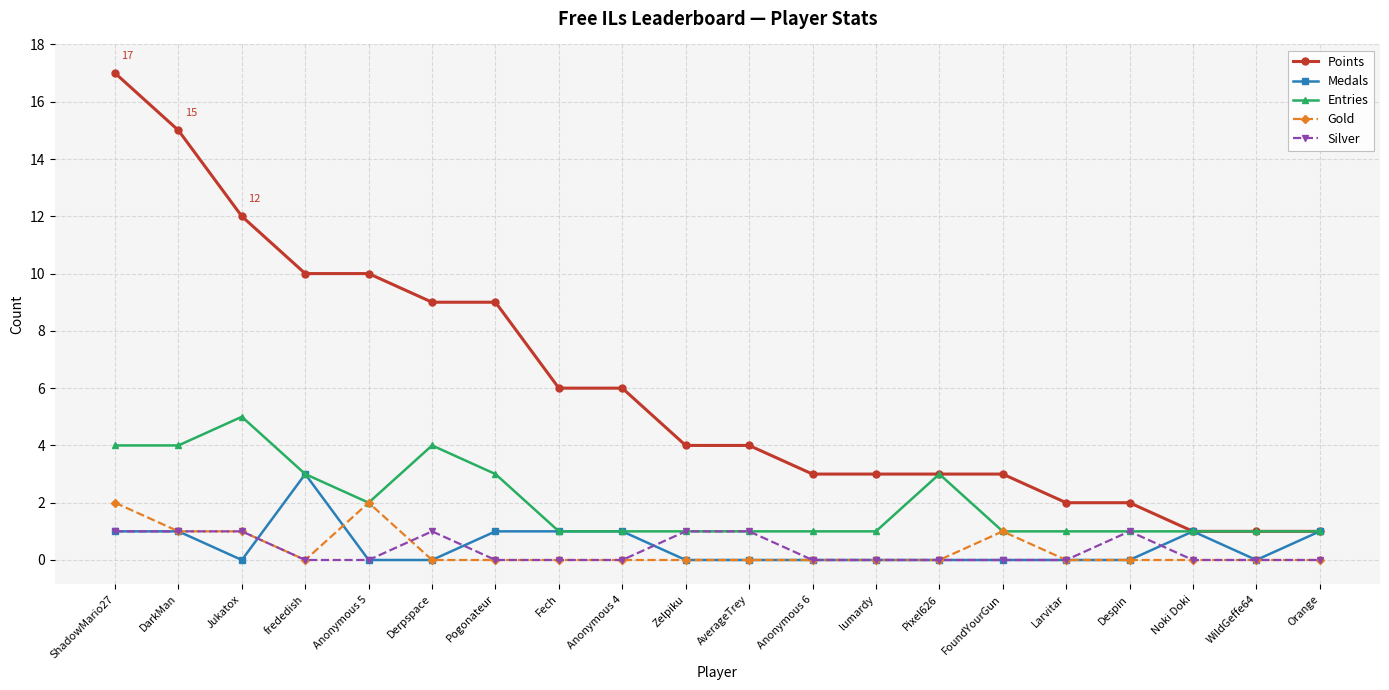

Reading left to right, extract all data points from this chart.

Points: 17	15	12	10	10	9	9	6	6	4	4	3	3	3	3	2	2	1	1	1
Medals: 1	1	0	3	0	0	1	1	1	0	0	0	0	0	0	0	0	1	0	1
Entries: 4	4	5	3	2	4	3	1	1	1	1	1	1	3	1	1	1	1	1	1
Gold: 2	1	1	0	2	0	0	0	0	0	0	0	0	0	1	0	0	0	0	0
Silver: 1	1	1	0	0	1	0	0	0	1	1	0	0	0	0	0	1	0	0	0